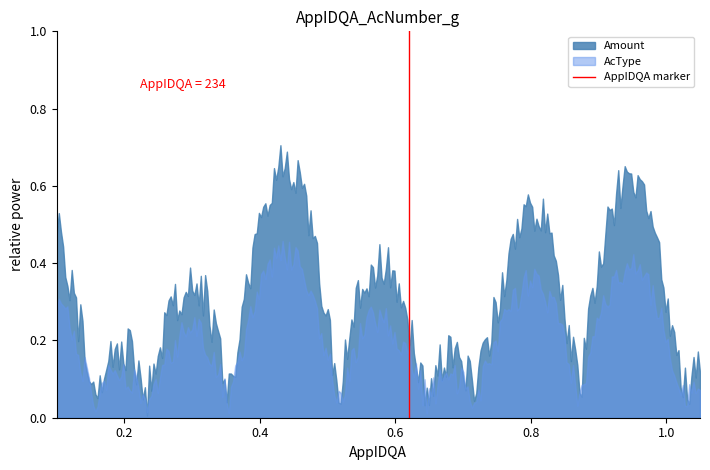

List the series in order of their peak value, highest first.

Amount, AcType